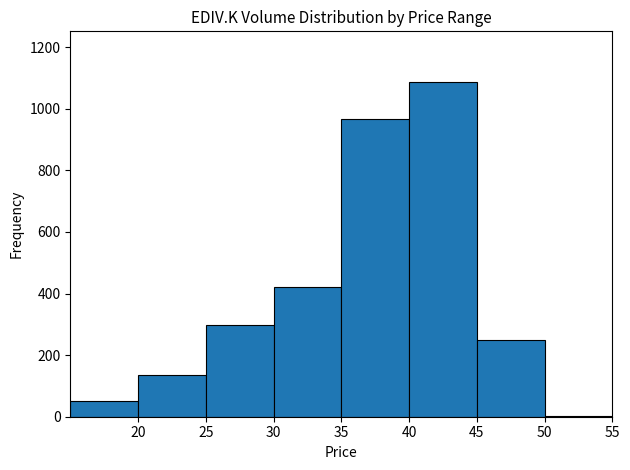

Over which range of the x-axis is the bar tallest?

40 to 45